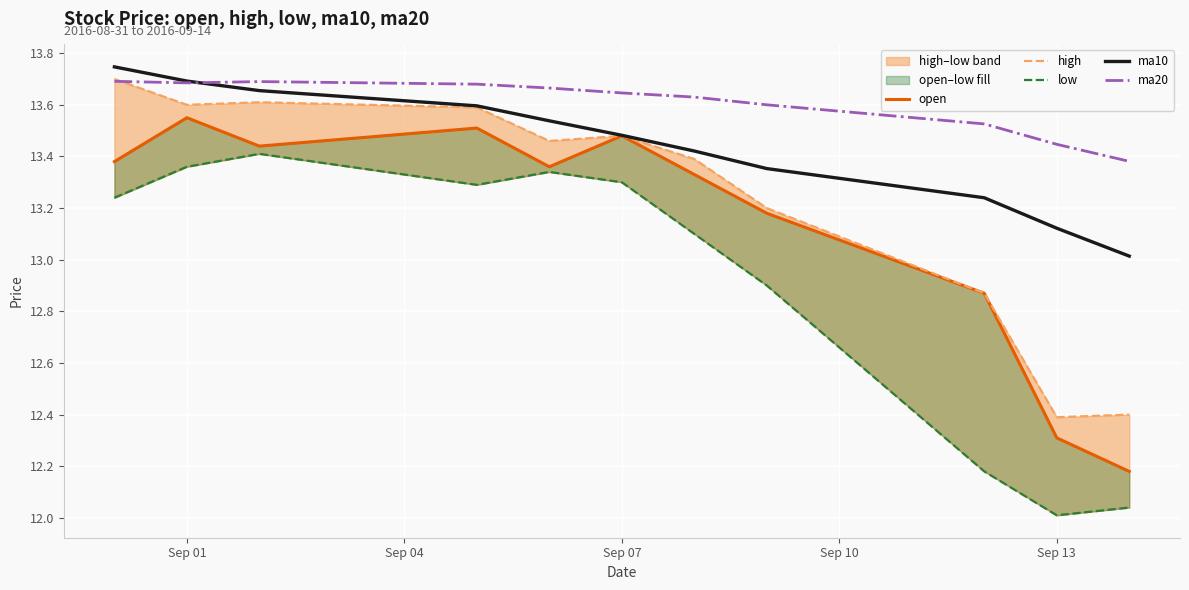

Which series has the largest range (max minus min)?

low